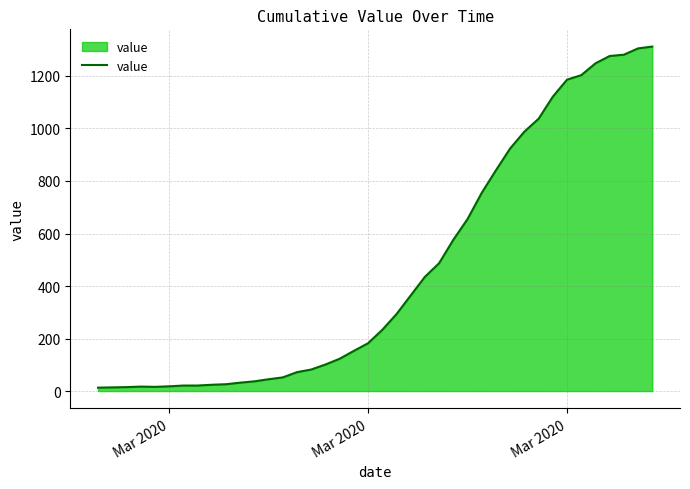

What is the difference between the maximum and minimum values?

1299